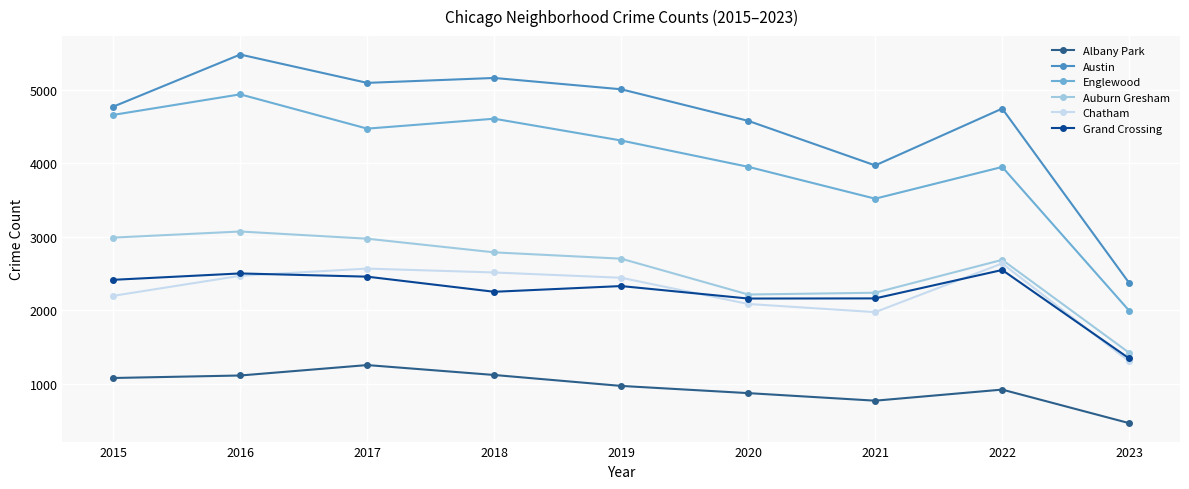

How many interior local valleys does the Grand Crossing series have?

2